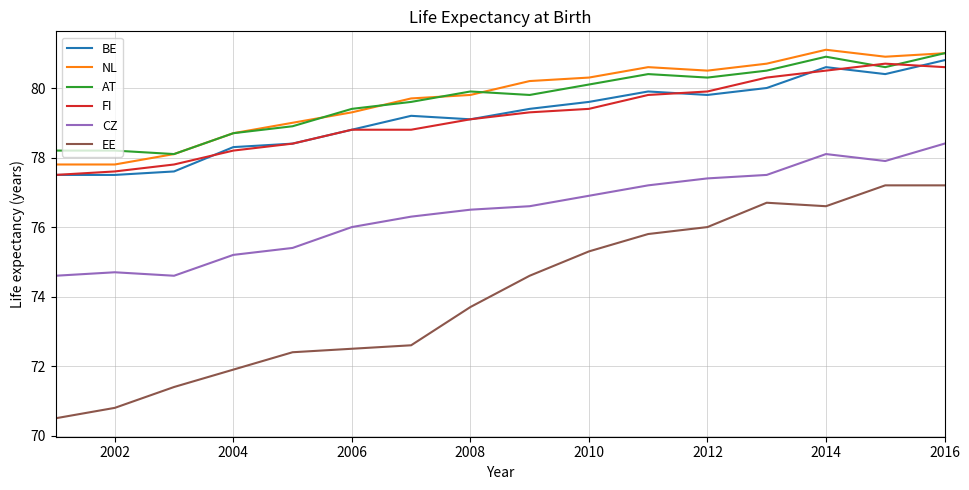

What is the sum of all EE values?

1185.2